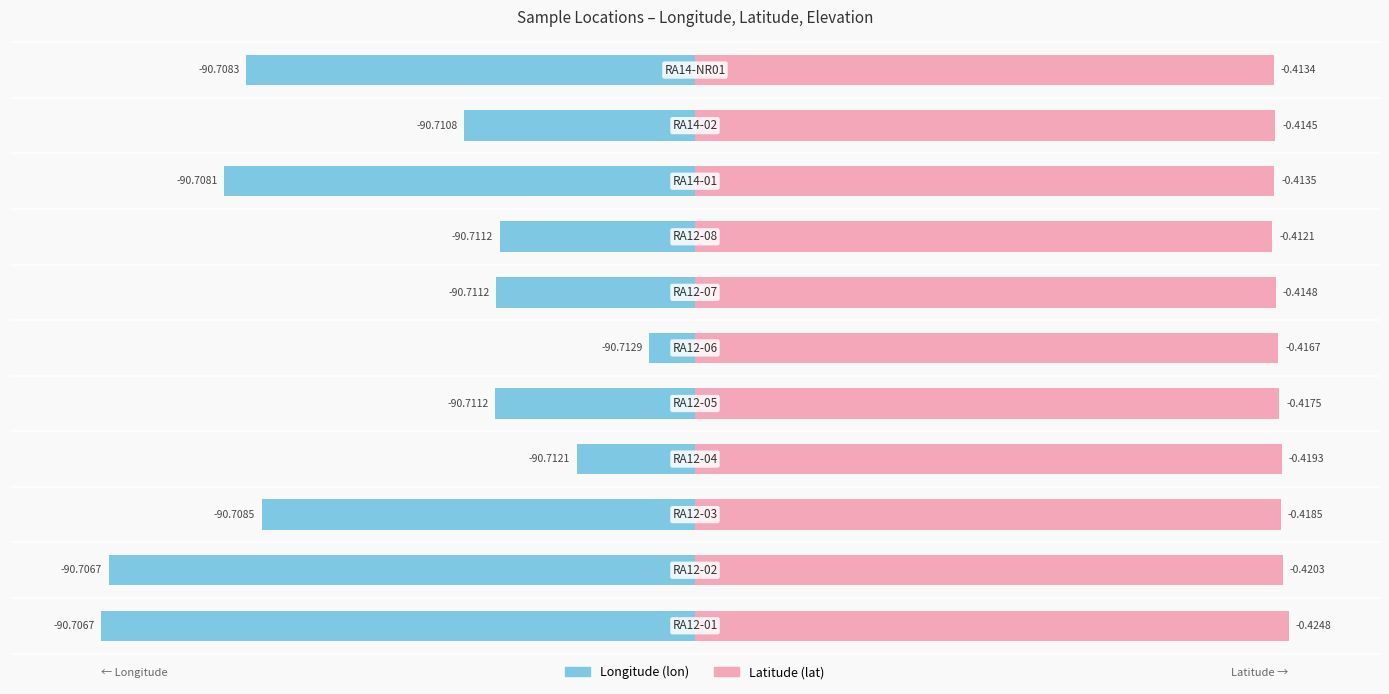

What are all the series names shown in the legend?

lon, lat